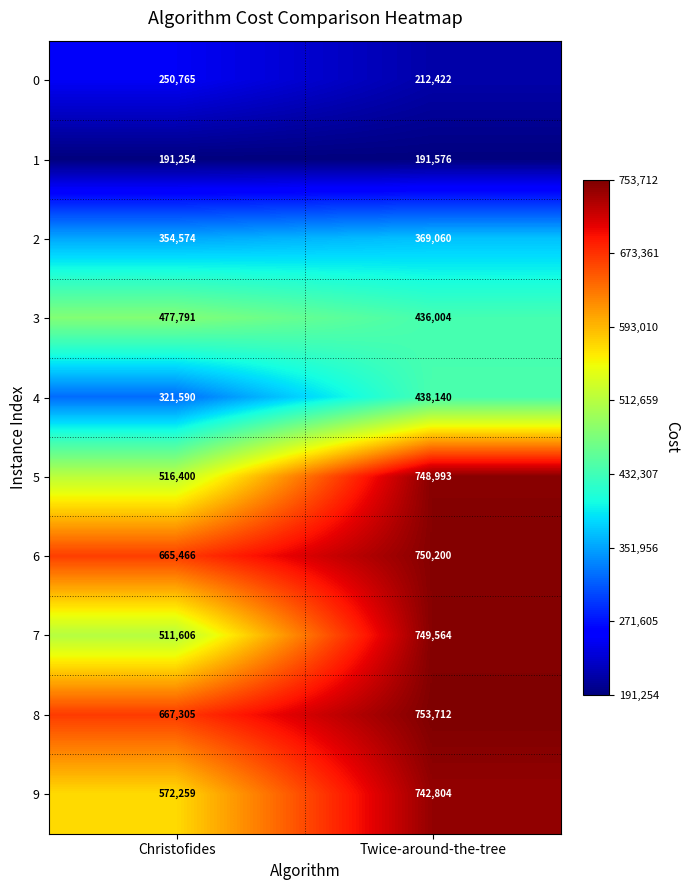

Is it true that 3 equals 477791 at Christofides?

True